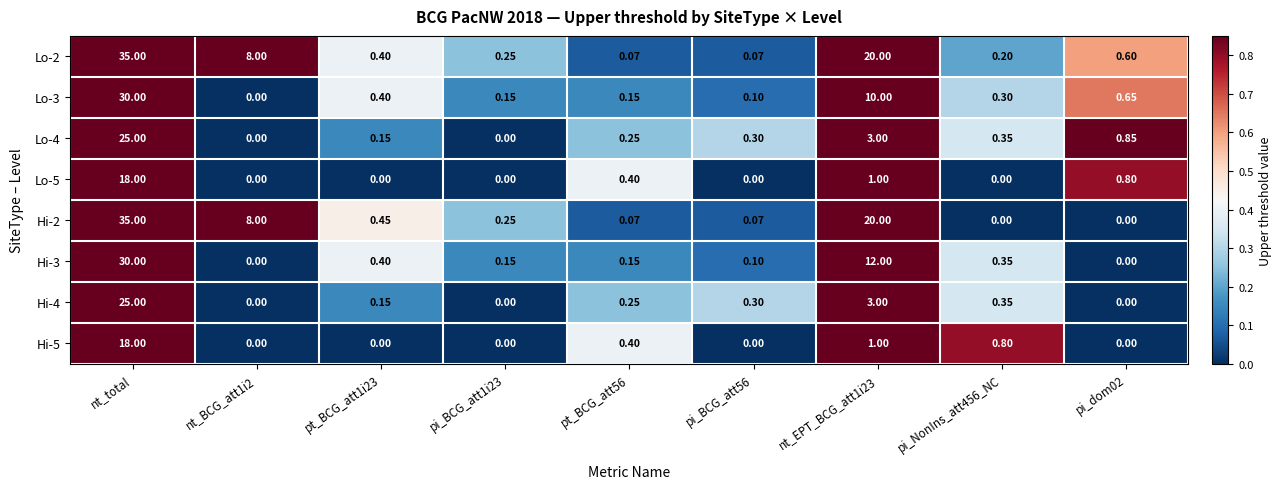

At which category is the sum across all series the highest?

nt_total